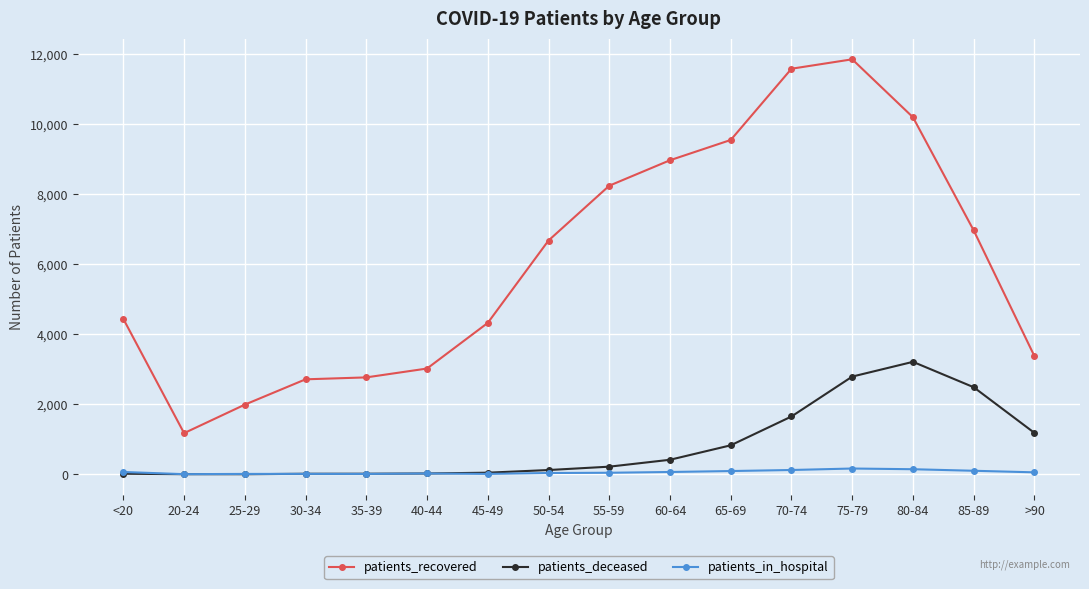

What is the label of the 16th point from the left?

>90